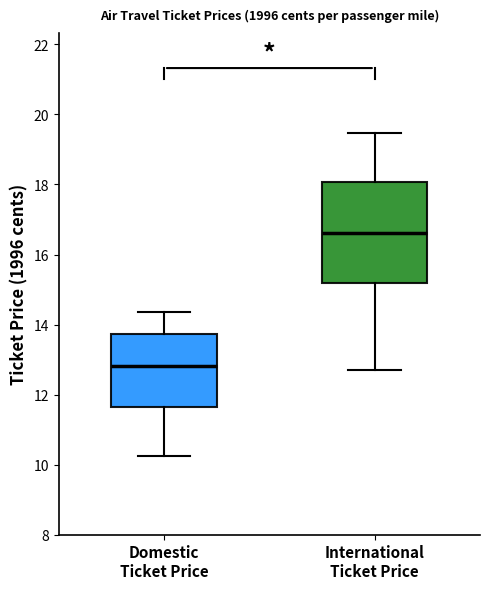

Reading left to right, read every box against the y-axis: the position of its median line, the range the box covers, and the ends of its whiskers. The values are not printed on the chart, so give them approximately, as read against the axis.

Domestic Ticket Price: median 12.8, box 11.6 to 13.8, whiskers 10.2 to 14.4
International Ticket Price: median 16.6, box 15.2 to 18.0, whiskers 12.6 to 19.4